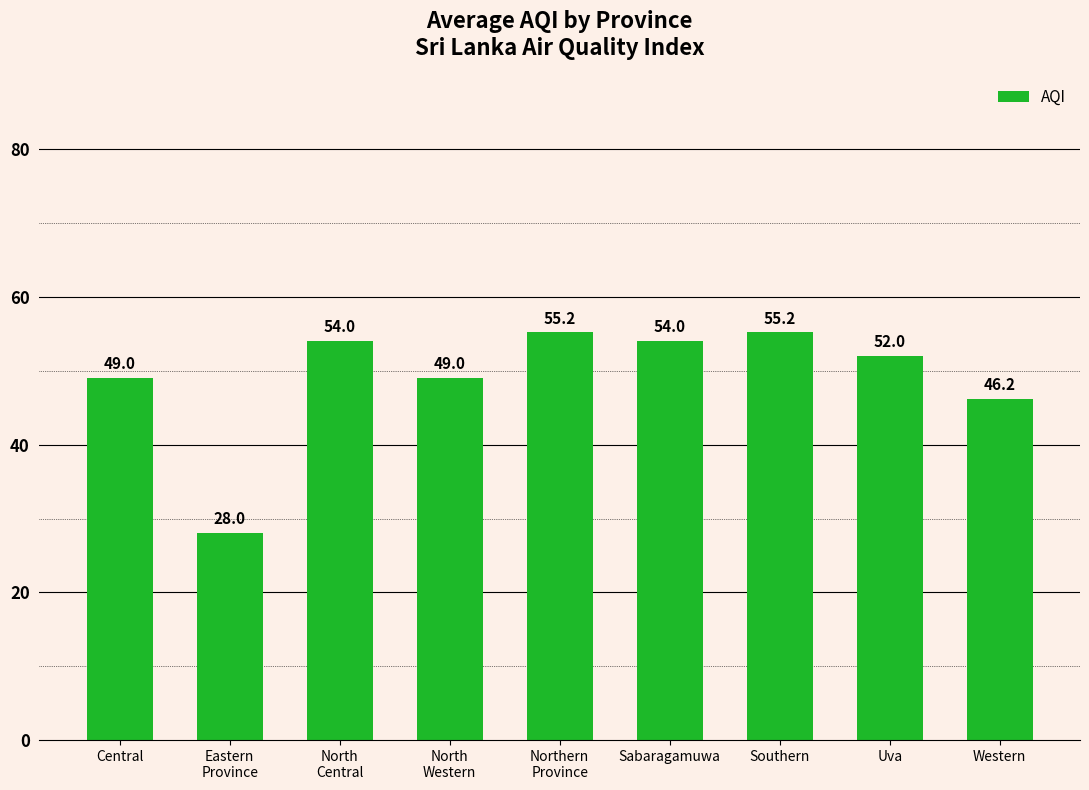

How many bars are there in total?

9